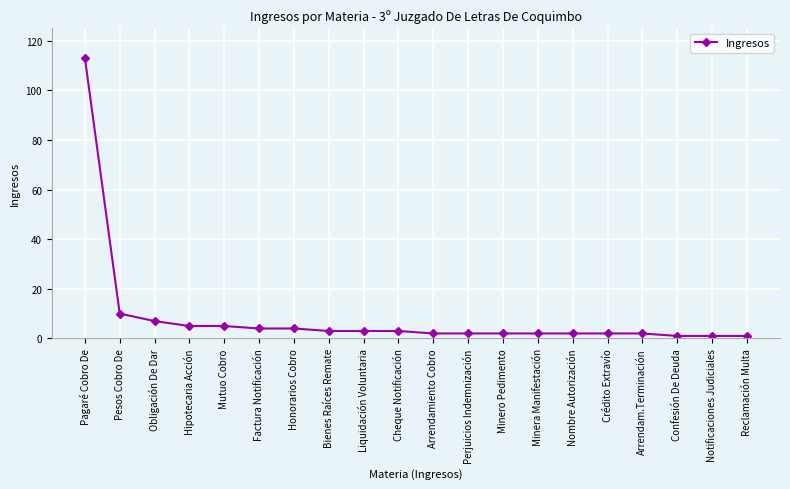

At which category does the chart reach its peak across all series?

Pagaré Cobro De